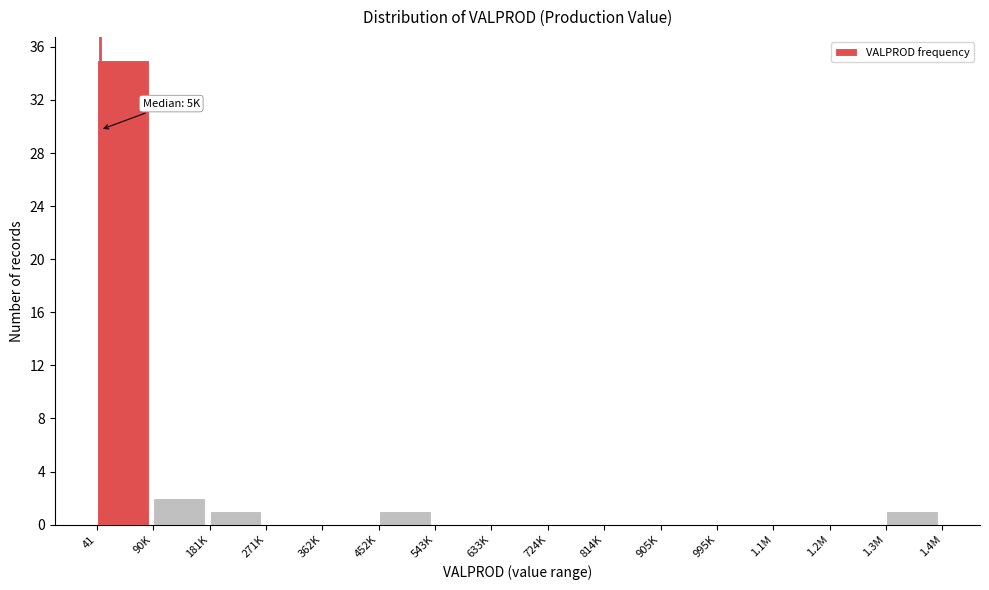

Reading right to left, extract all data points from this chart.

1.3M=1	1.2M=0	1.1M=0	995K=0	905K=0	814K=0	724K=0	633K=0	543K=0	452K=1	362K=0	271K=0	181K=1	90K=2	41=35